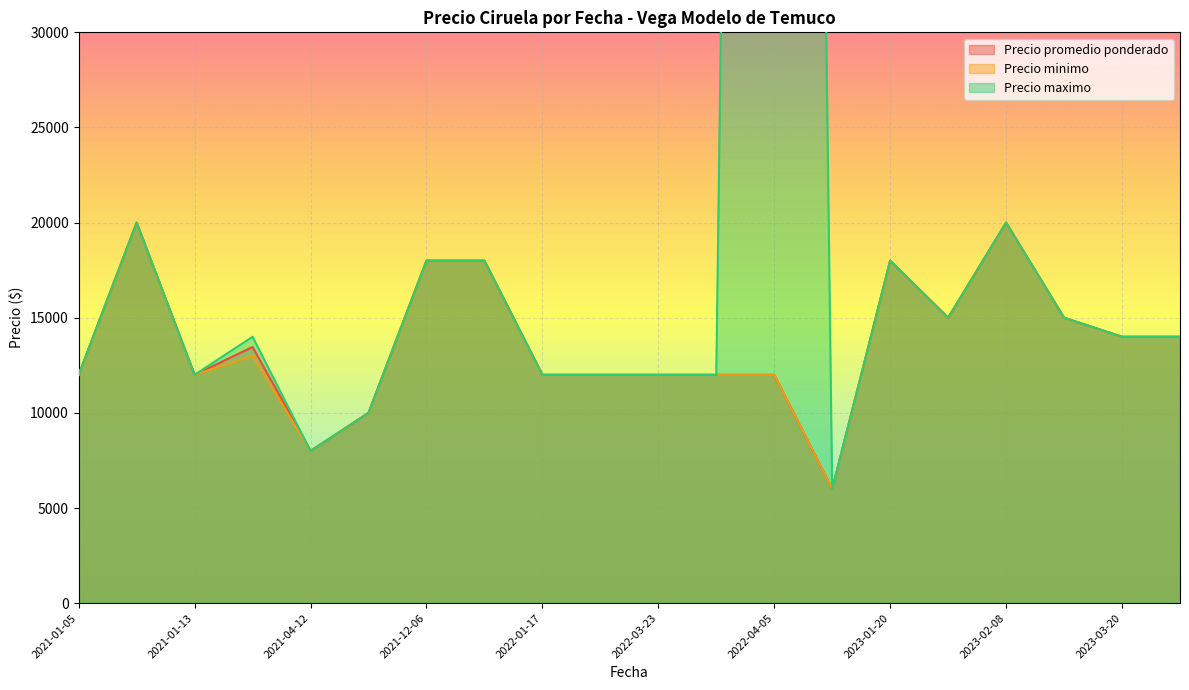

How many distinct data groups are displayed?

3